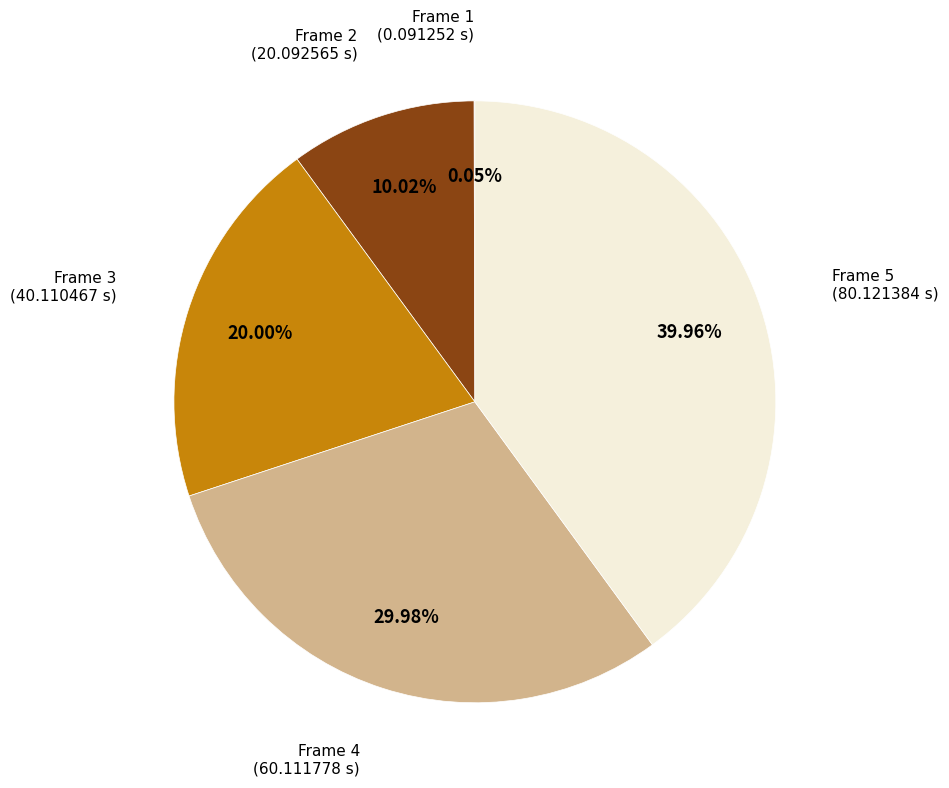

To the nearest percent, what is the average slice percentage?

20%